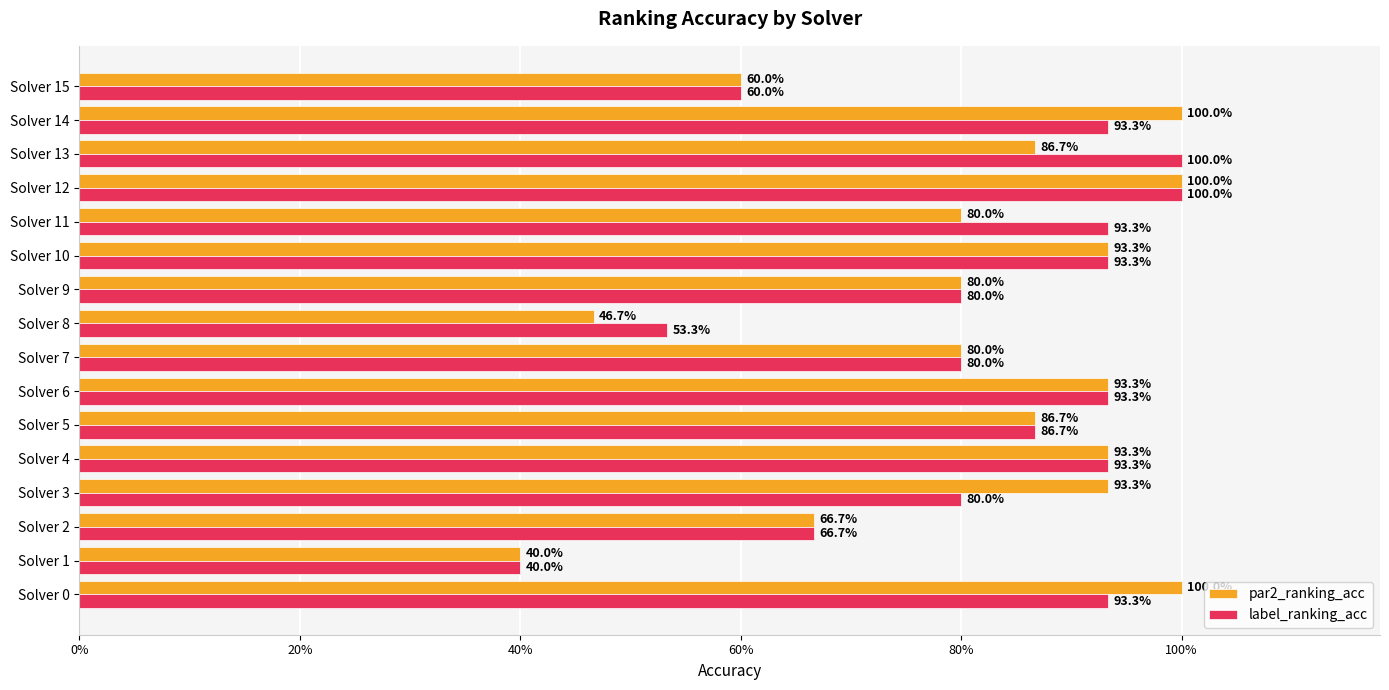

What is the value of the par2_ranking_acc bar at the 3rd from the left?

0.7